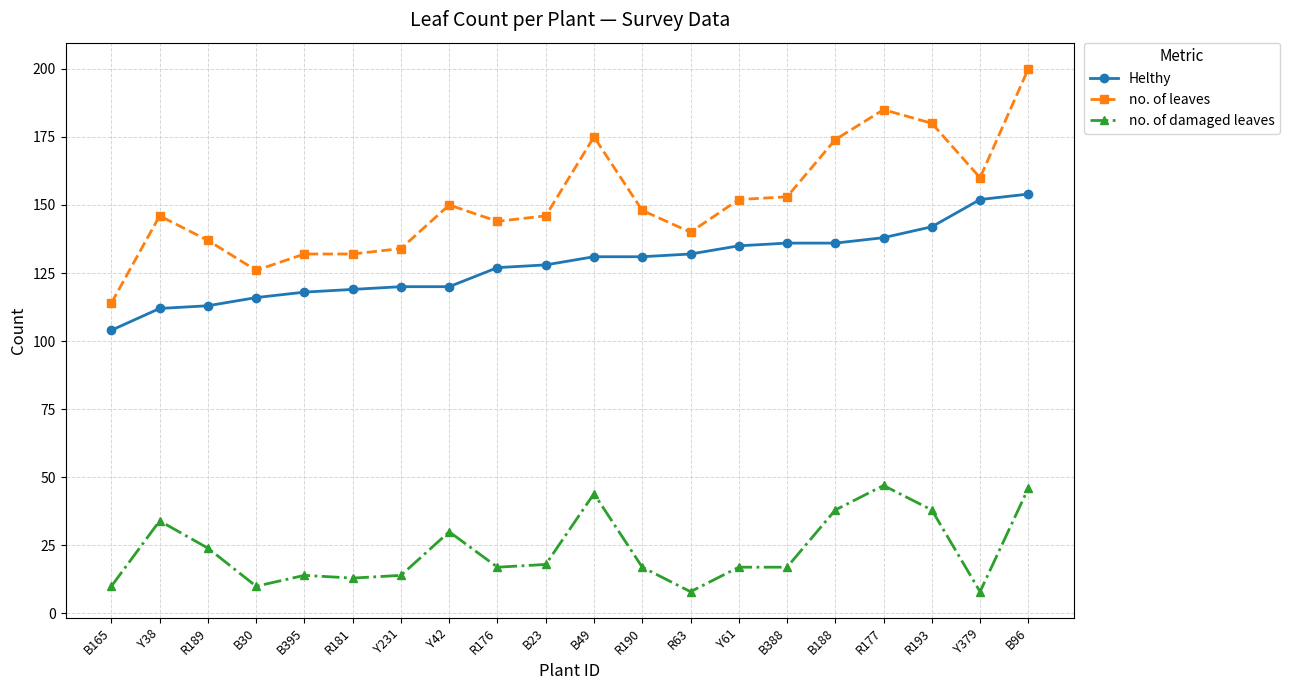

True or false: no. of leaves and Helthy cross at least once.

False